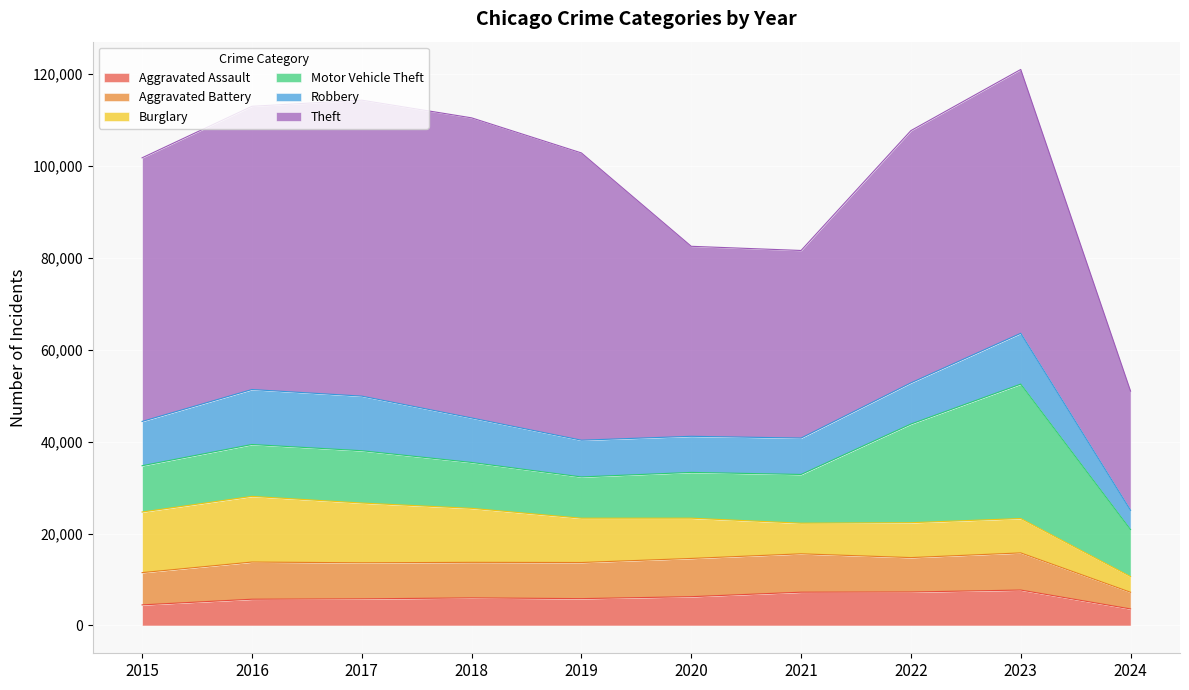

Where is the first local minimum for Aggravated Assault?

2019